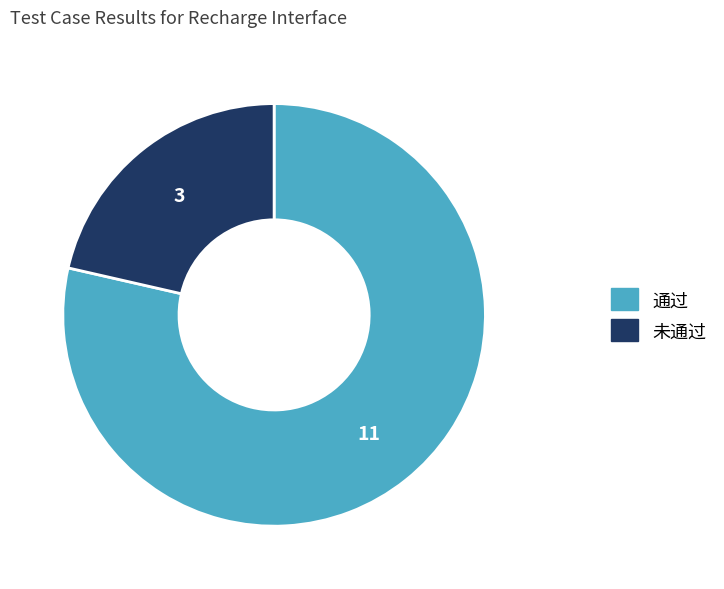

Between 未通过 and 通过, which is larger?

通过